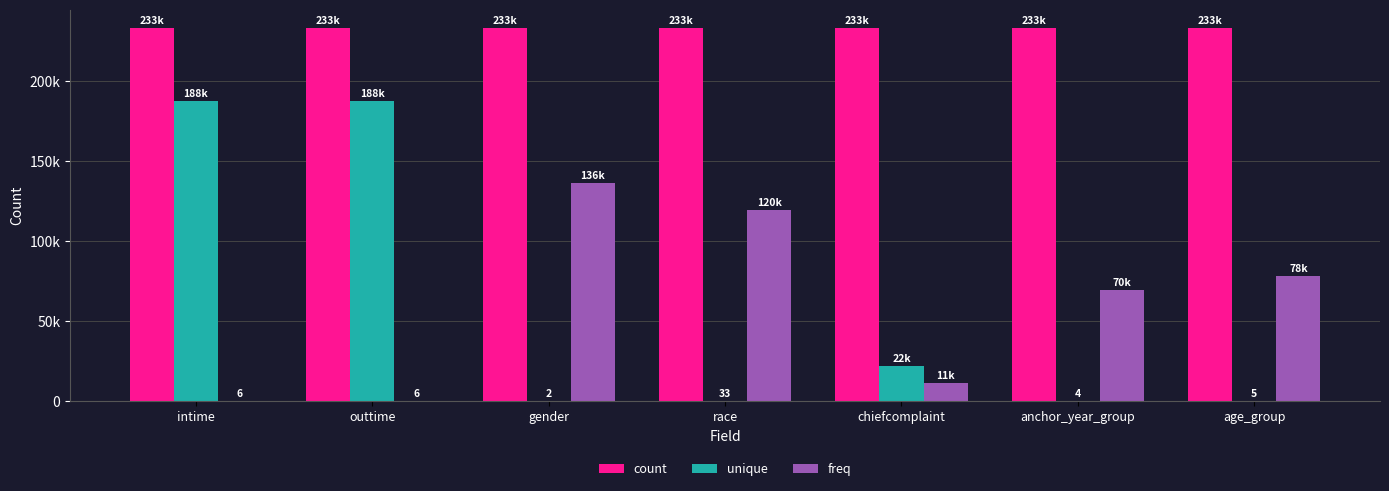

Where does the unique series first go above 33?

intime